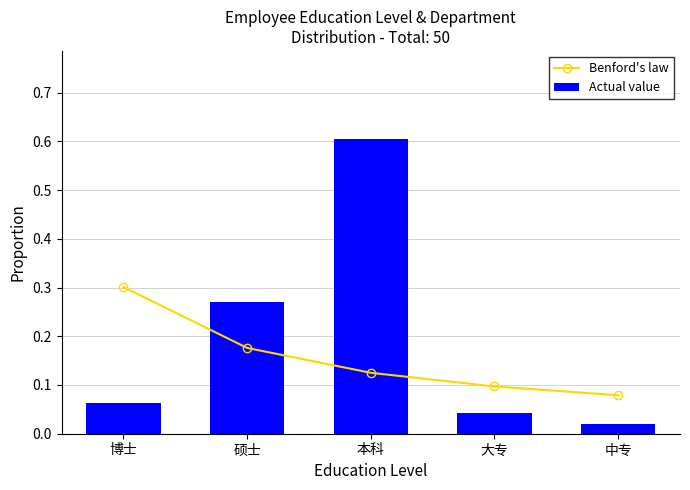

Which has a higher value, 硕士 or 博士?

博士